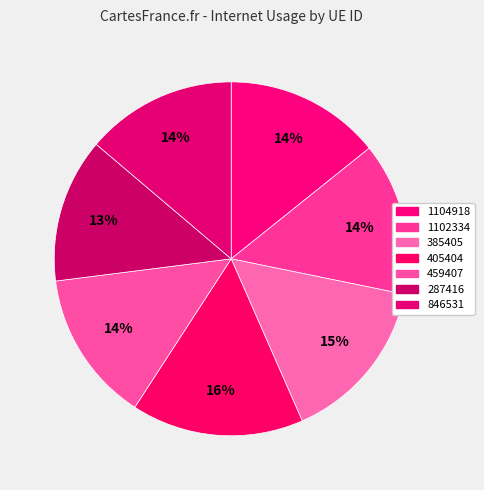

Count the number of slices in the pie.

7